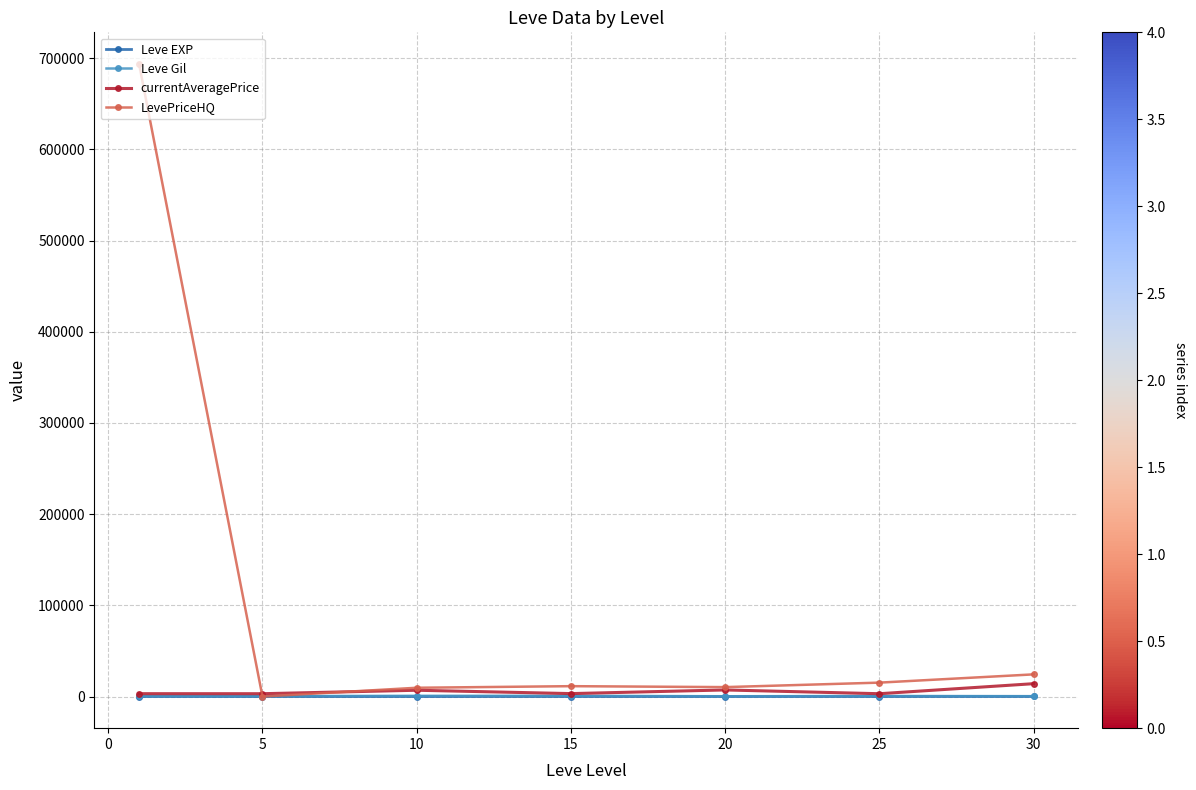

What is the maximum value shown in the chart?

693587.9